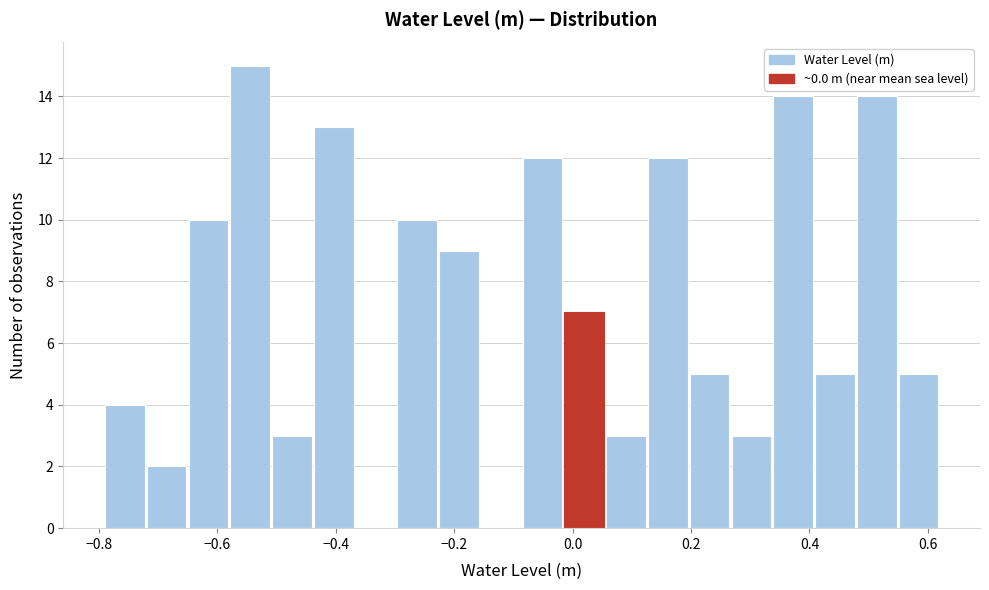

Read against the x-axis, roughly where is the centre of the tallest bar?

-0.54